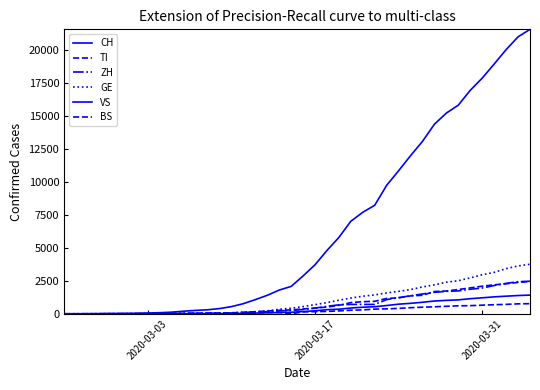

Which series has the largest total across all categories?

CH